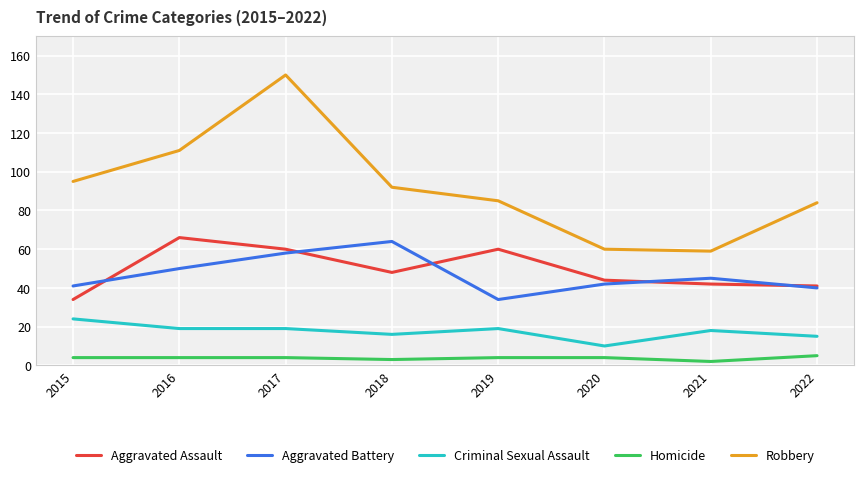

What is the difference between the highest and lowest values at 2020?

56